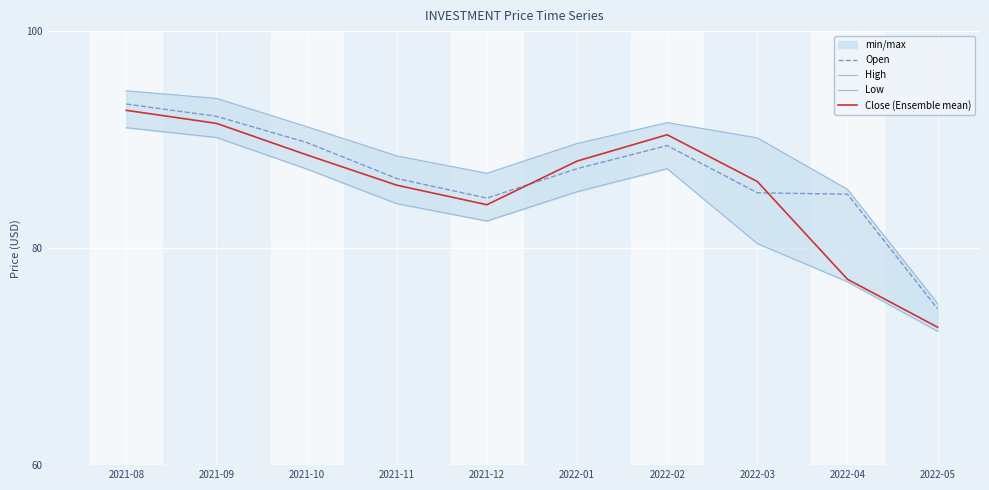

In Low, how many points are lower than both neighbors (excluding endpoints)?

1